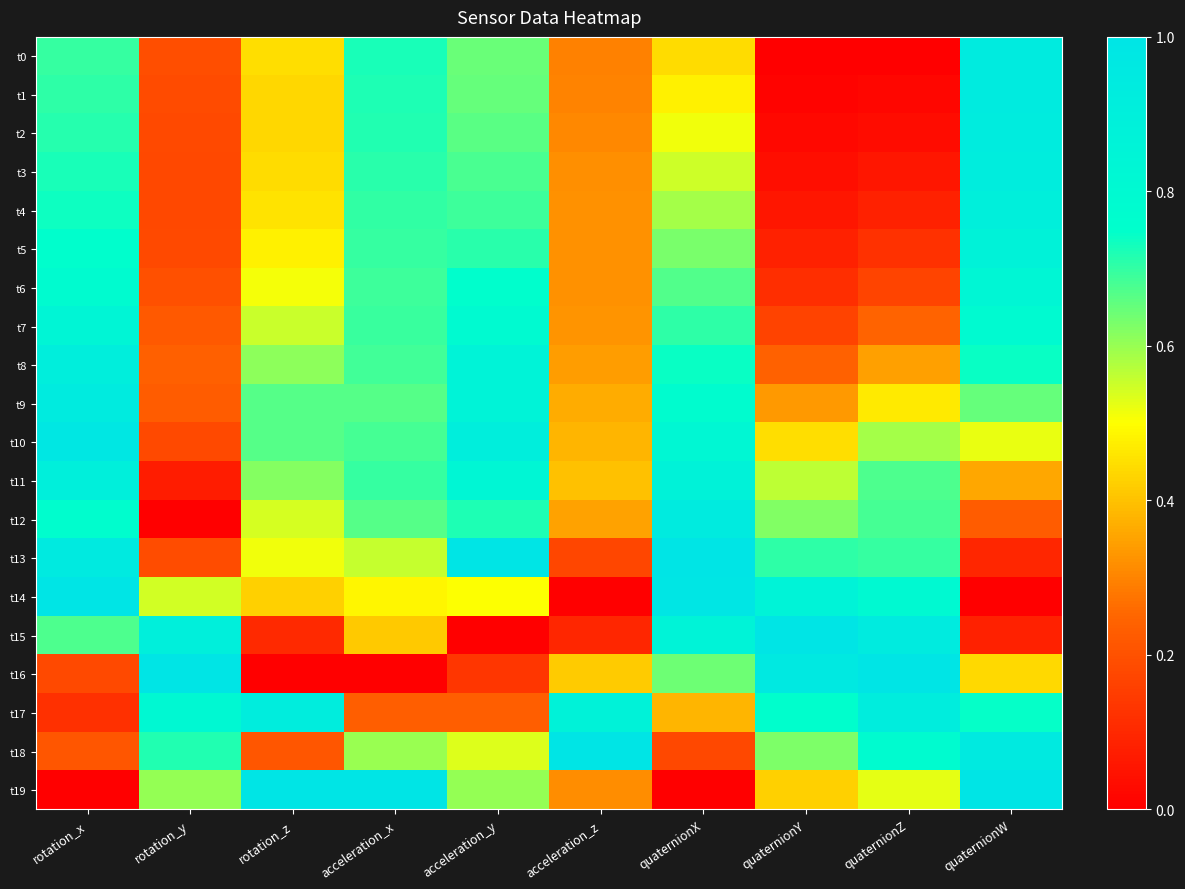

At how many categories does at least one series exceed 0?

10